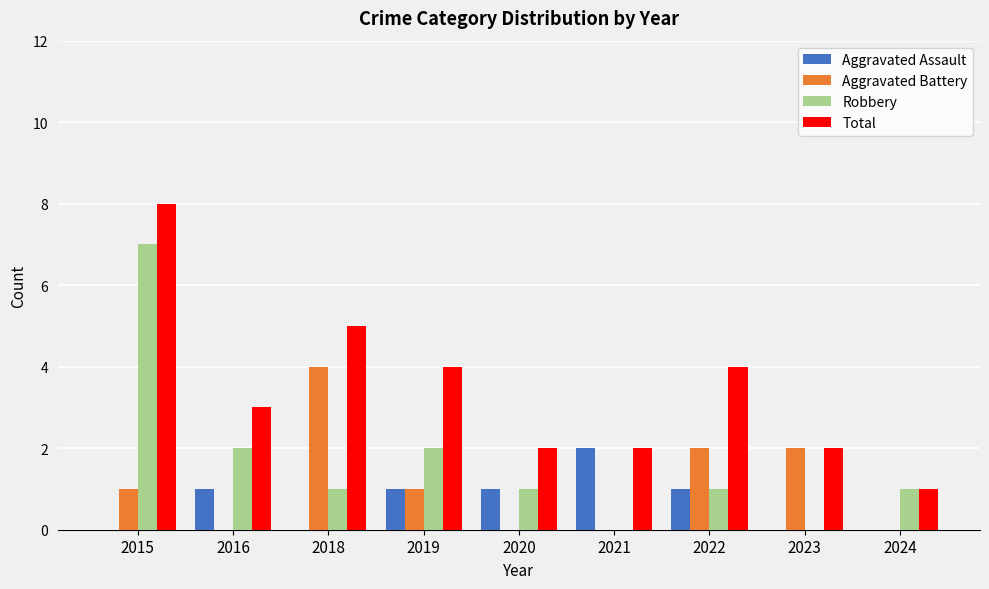

The value of Total at 2021 is 1. True or false?

False